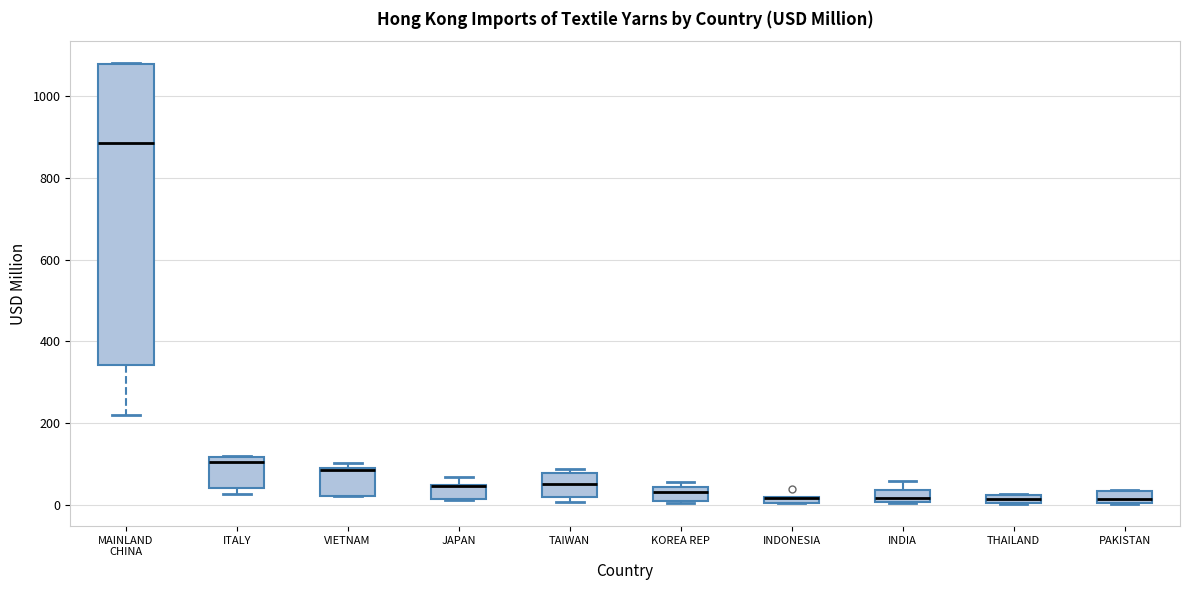

Which box is the tallest, from its lower edge to its upper edge?

MAINLAND CHINA